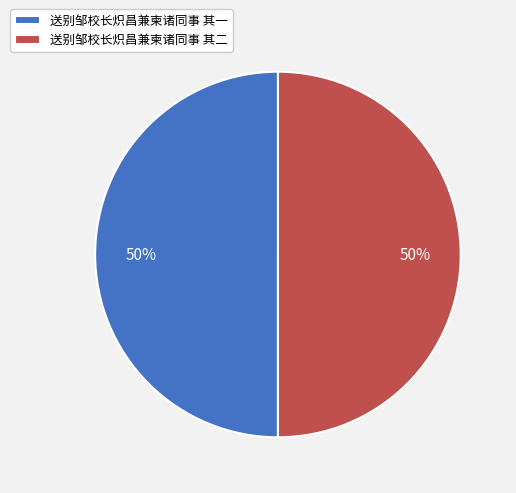

Count the number of slices in the pie.

2